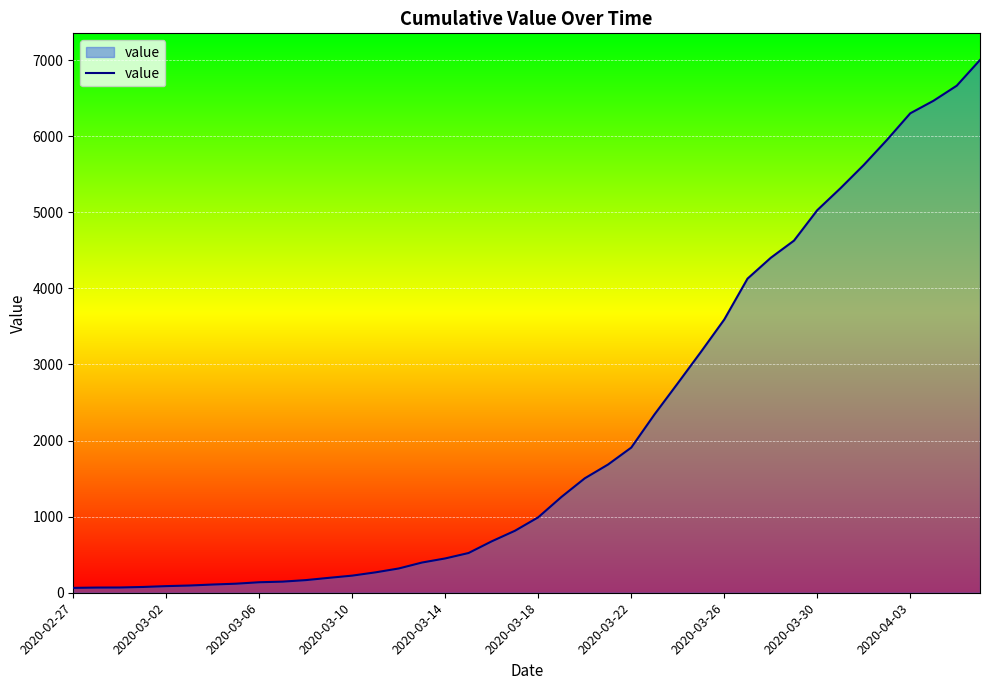

What is the difference between the maximum and minimum values?

6938